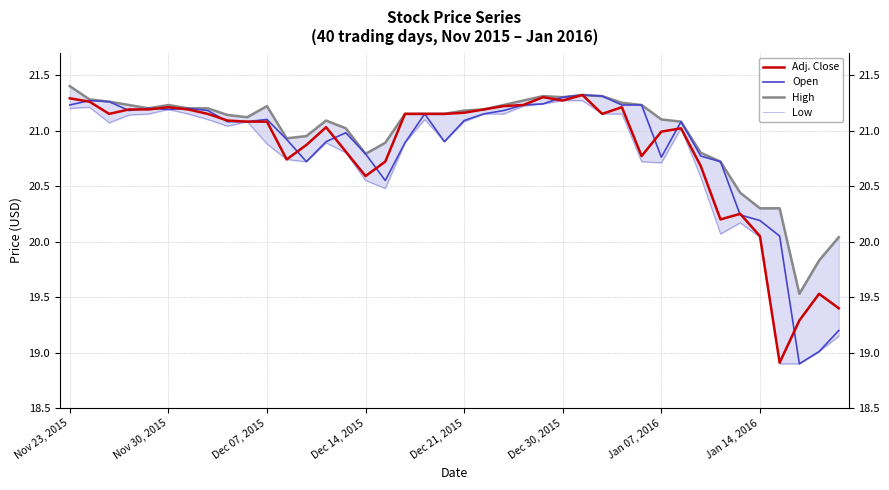

The value of Low at Dec 14, 2015 is 35.7. True or false?

False